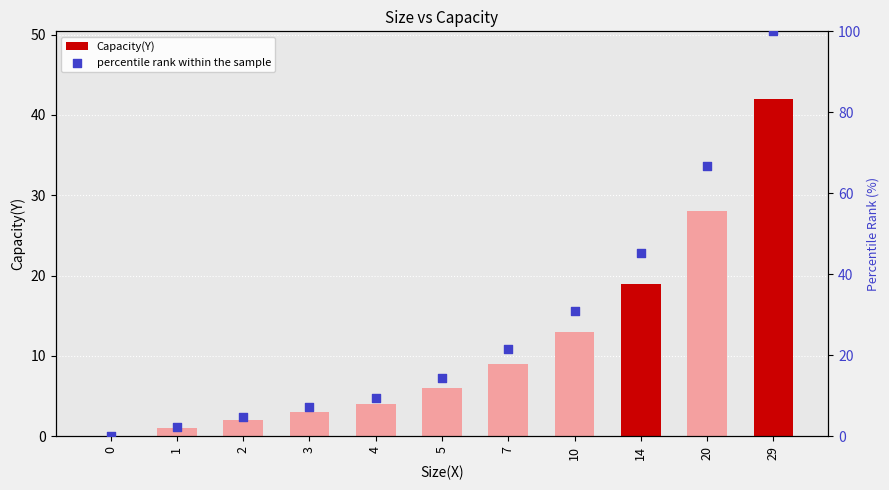

What is the total value across all series at 14?

64.2